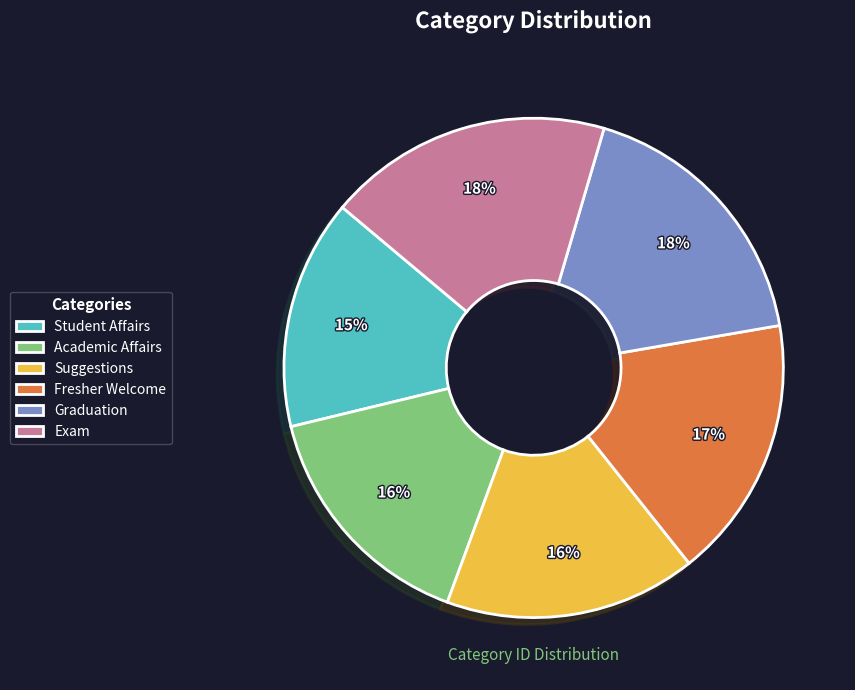

Combined, do Exam and Fresher Welcome account for over 50%?

No